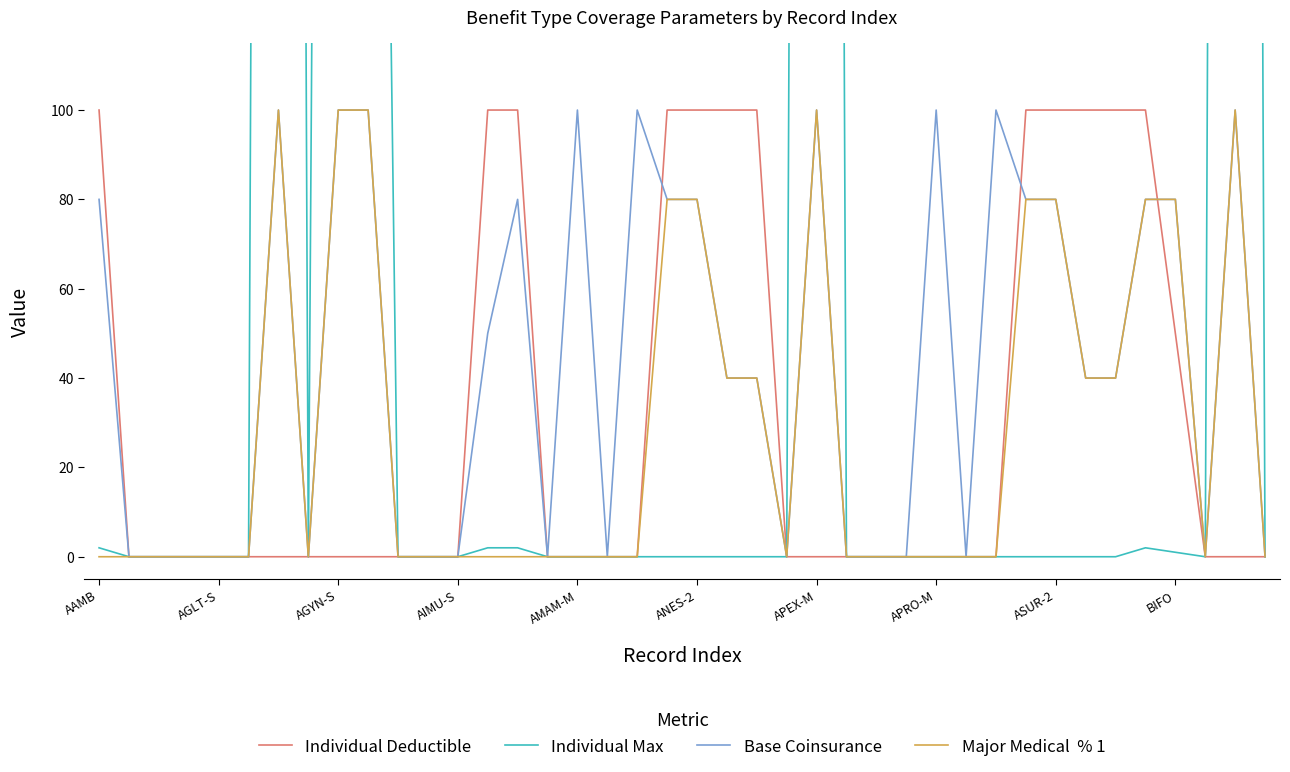

What are all the series names shown in the legend?

Individual Deductible, Individual Max, Base Coinsurance, Major Medical  % 1